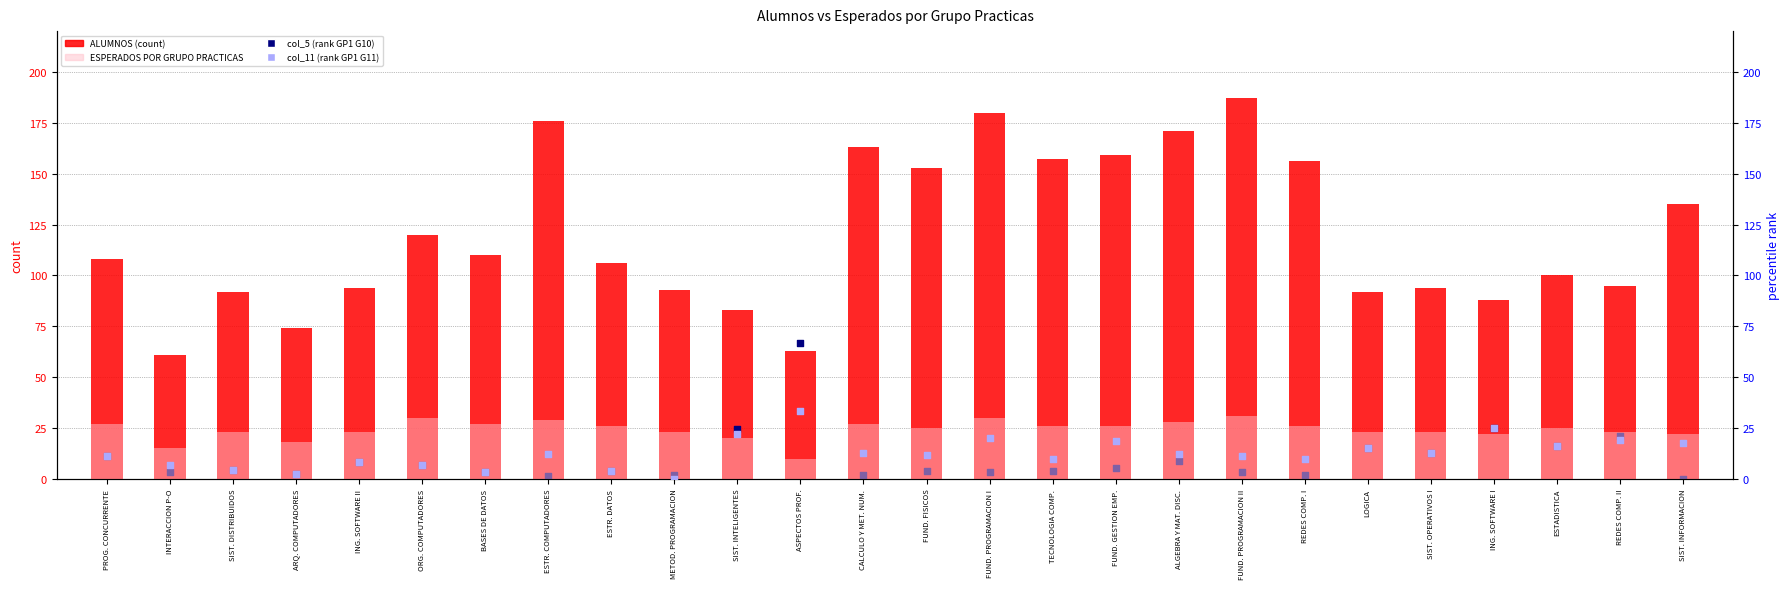

What is the total value across all series at ESTR. COMPUTADORES?

218.8